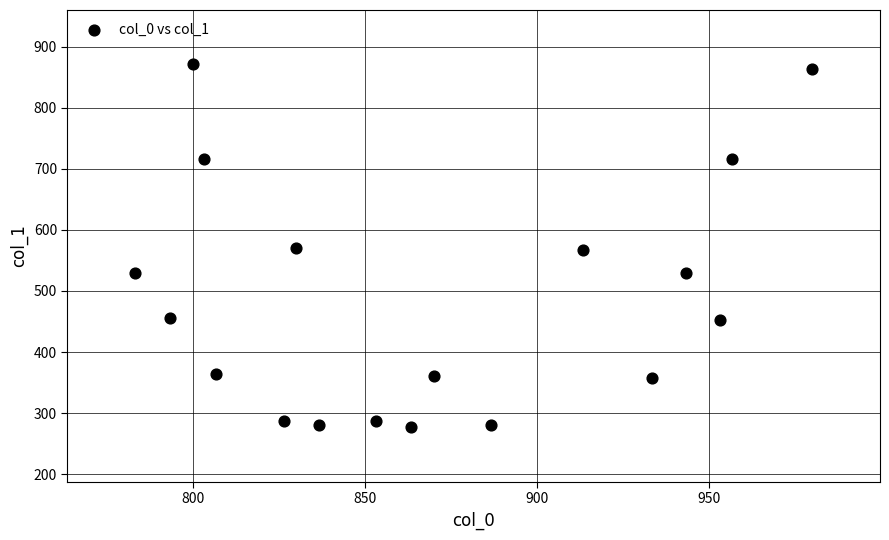

What is the range of Y values (max minus min)?

594.0